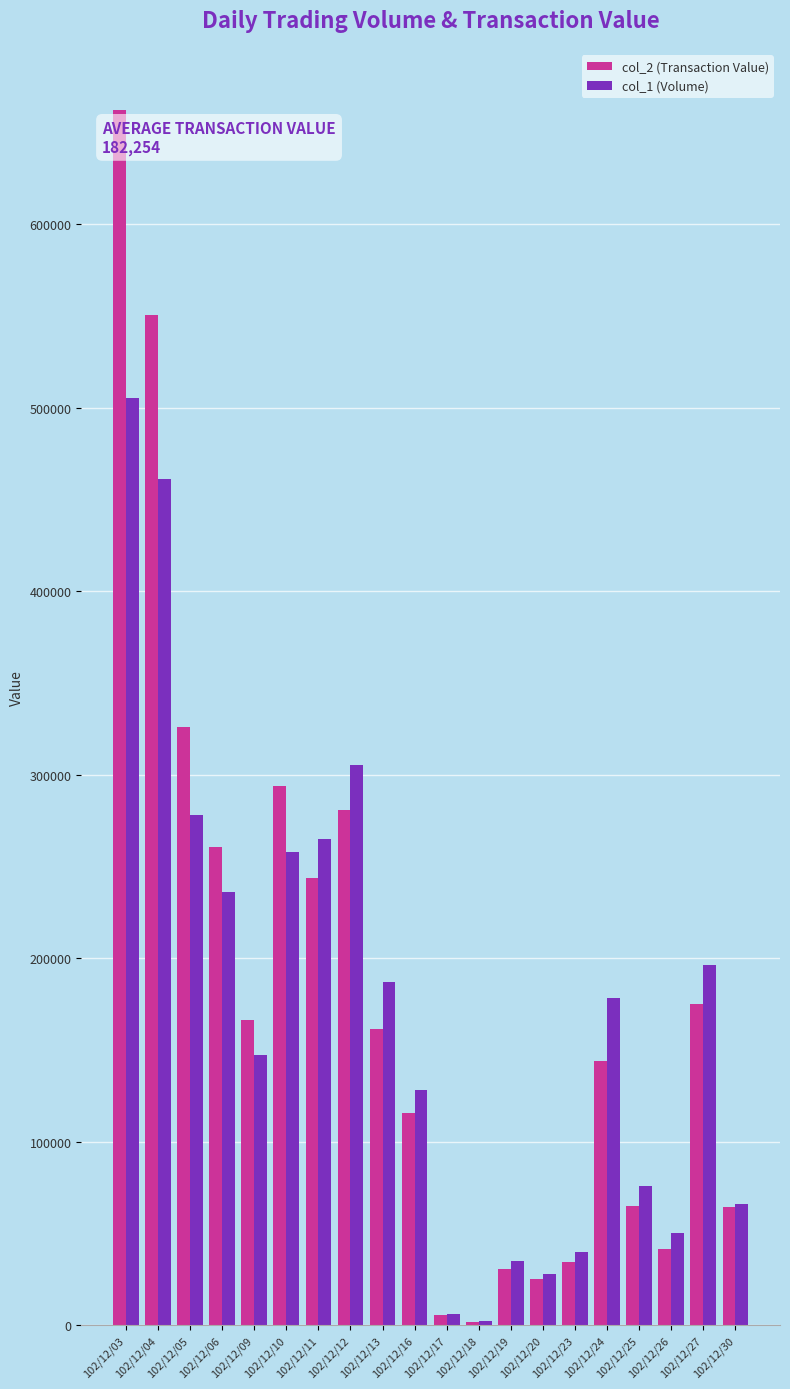

What is the maximum value shown in the chart?

662180